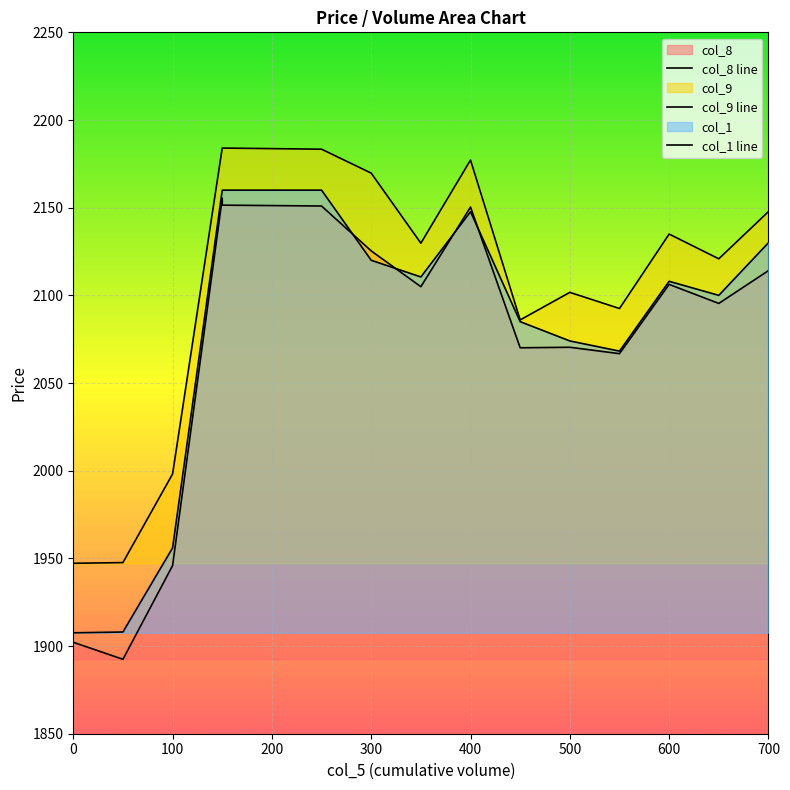

At 500, list the series in order from largest to smallest.

col_9 line, col_1 line, col_8 line